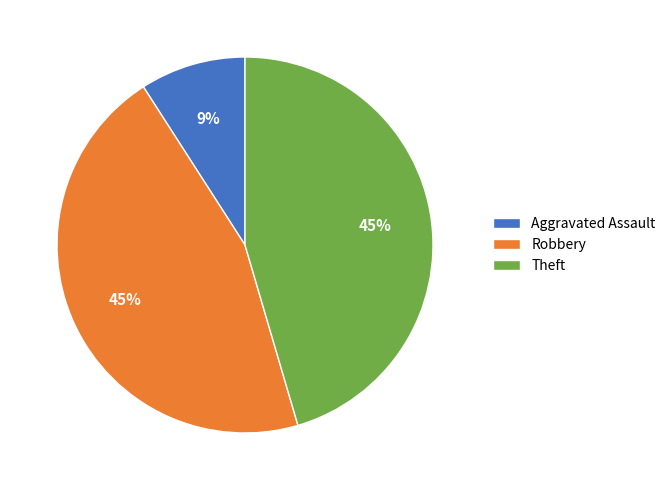

To the nearest percent, what is the average slice percentage?

33%